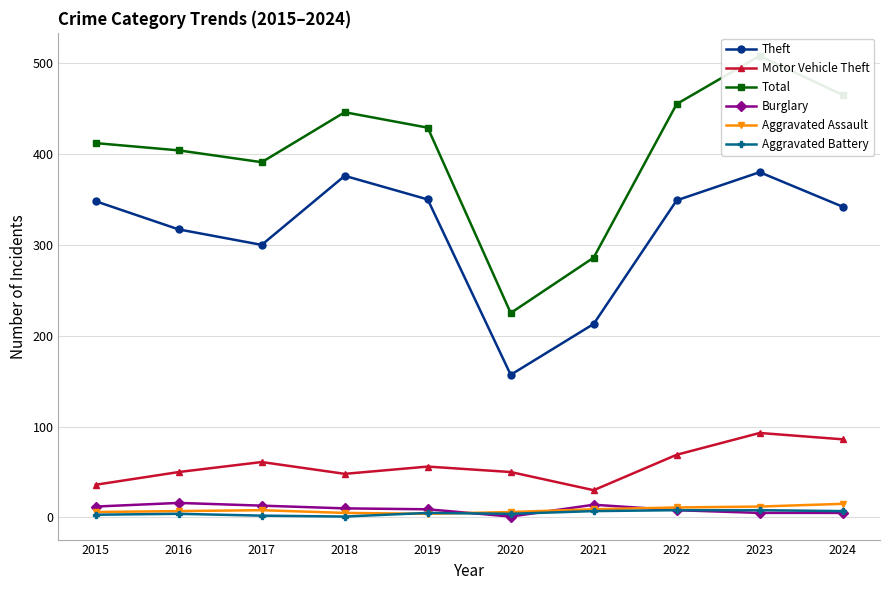

What is the average value of the Total series?

402